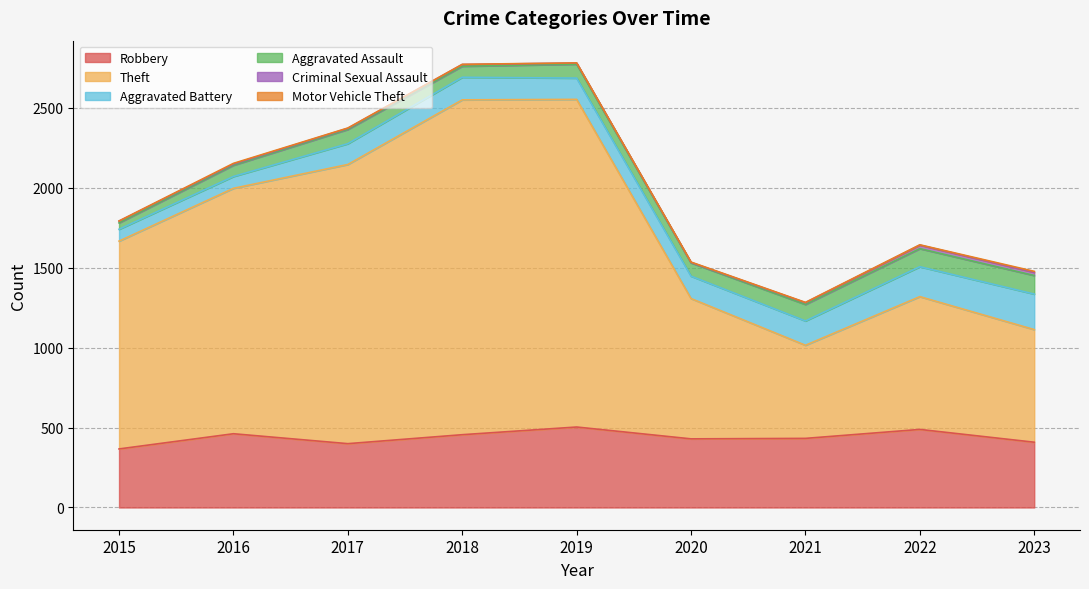

What is the value of the Robbery point at the 2nd from the left?

461